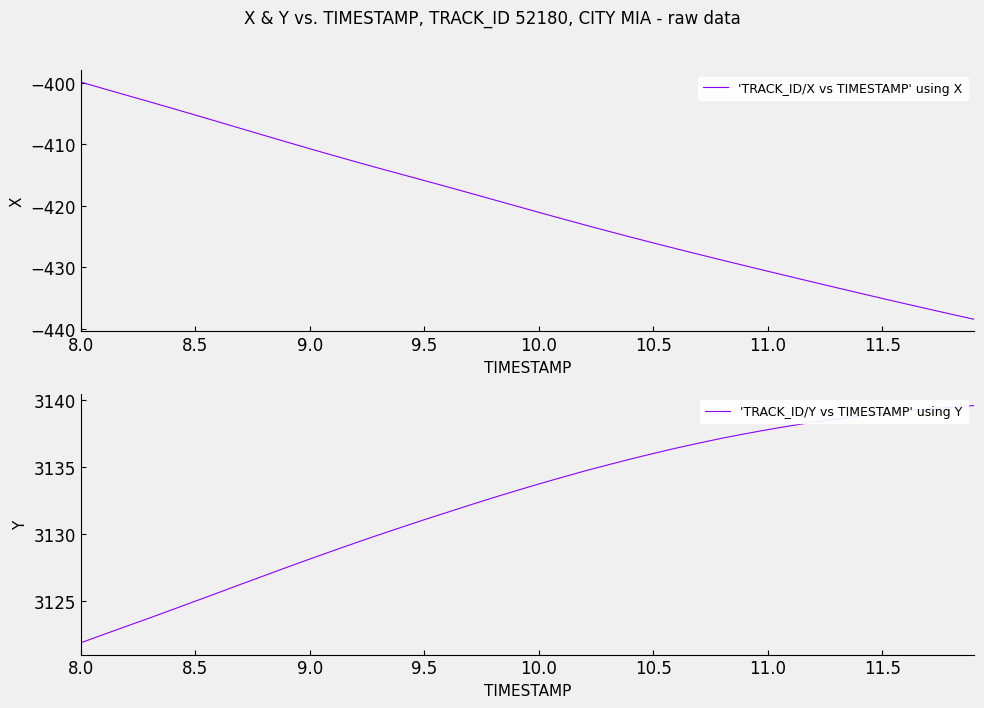

True or false: 'TRACK_ID/X vs TIMESTAMP' using X and 'TRACK_ID/Y vs TIMESTAMP' using Y intersect in this chart.

False